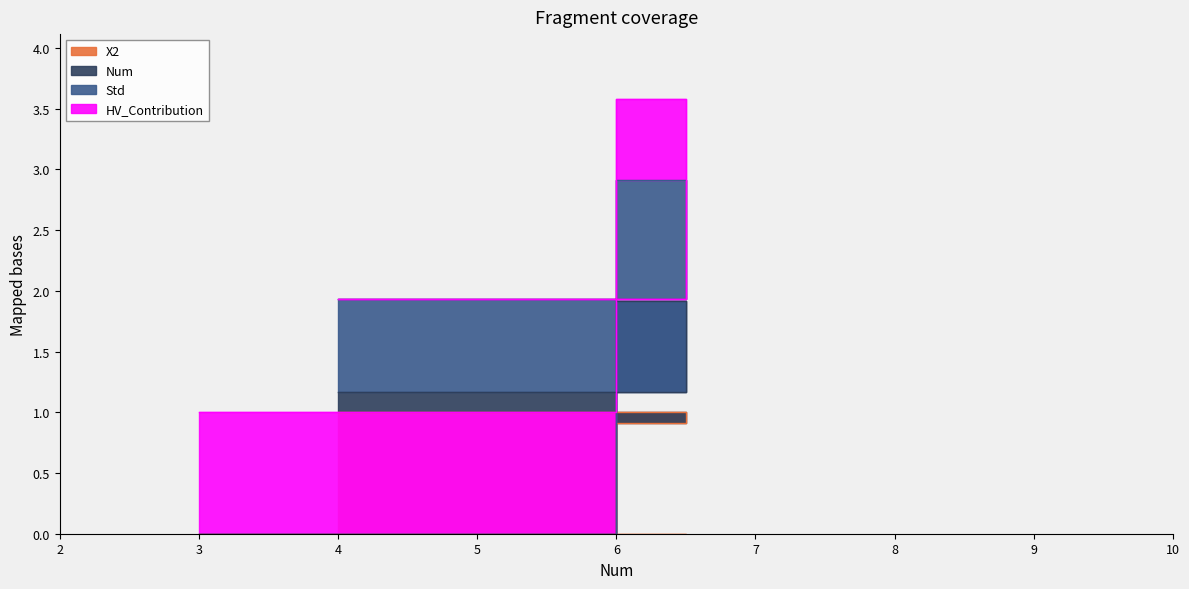

Does the chart display data point markers on the line(s)?

No